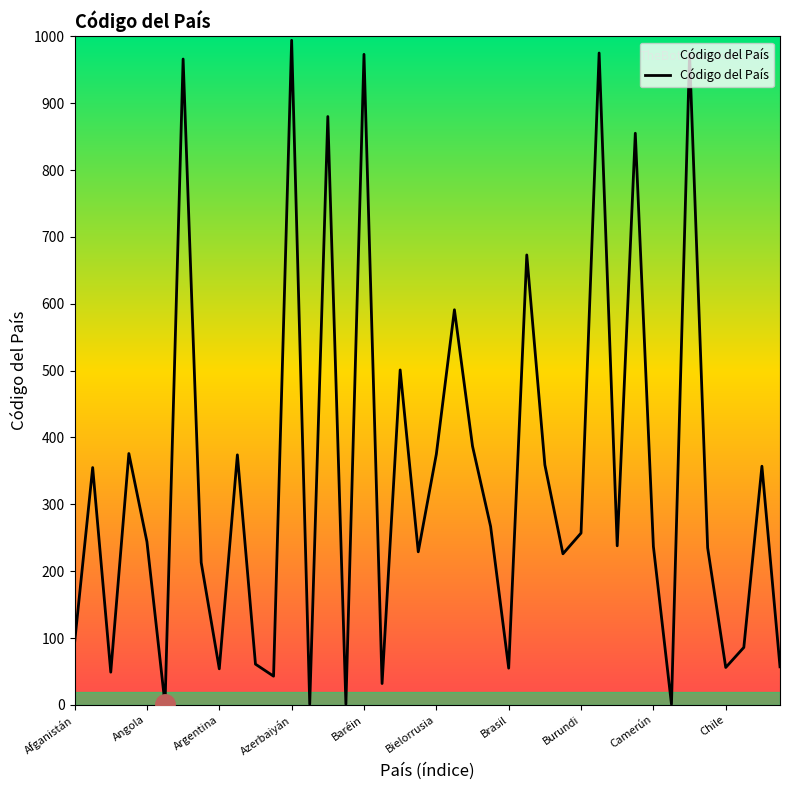

What is the difference between the maximum and minimum values?

993